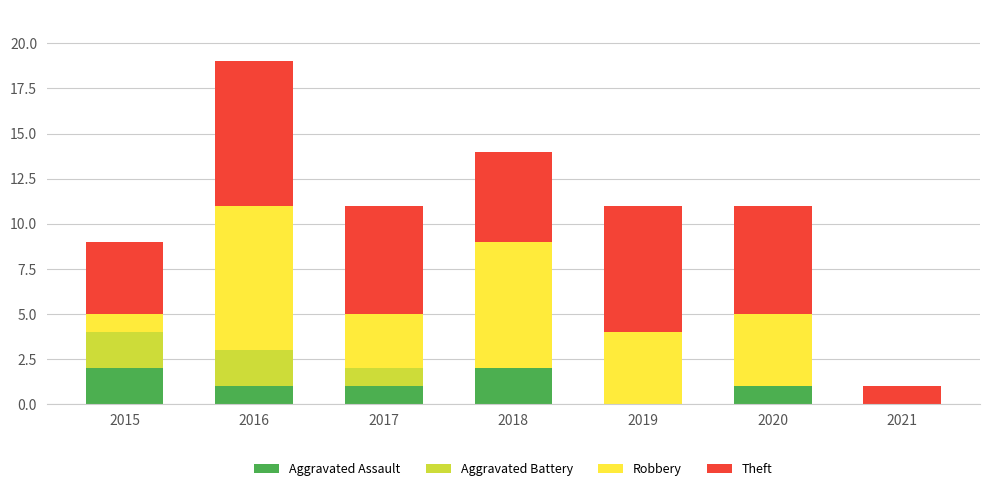

What is the sum of all Aggravated Assault values?

7